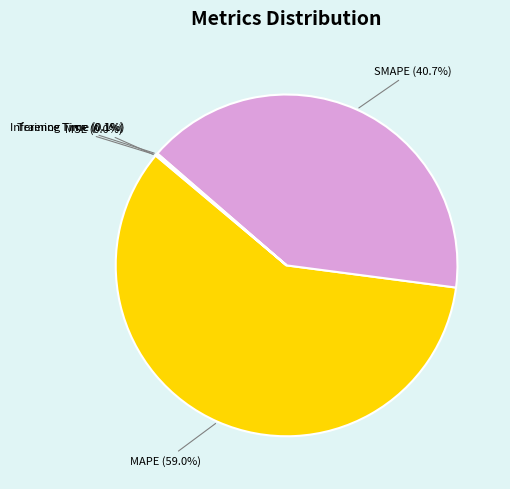

Combined, what portion of the pie is SMAPE and MAPE?

99.8%